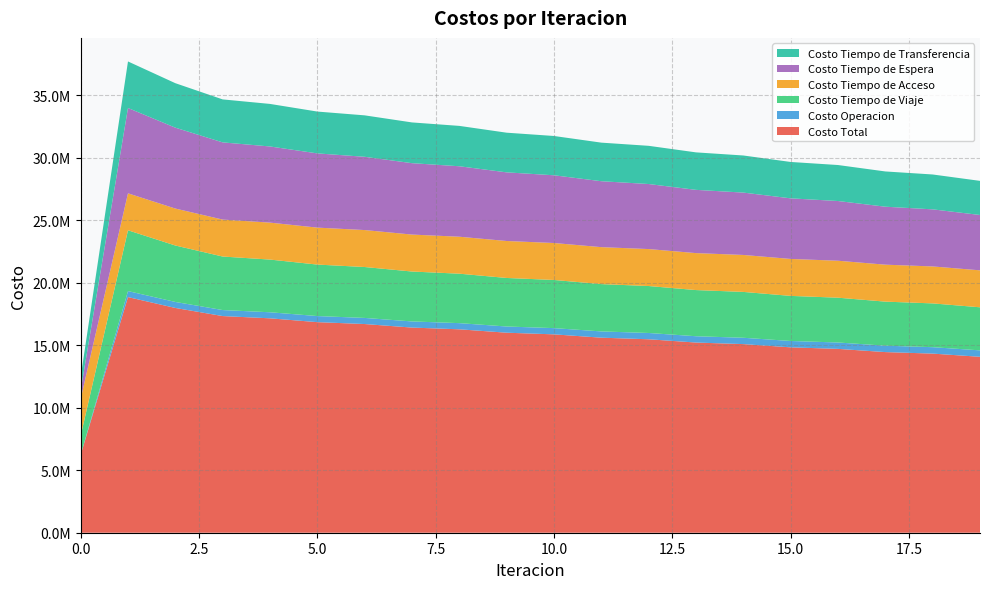

Reading left to right, extract all data points from this chart.

Costo Total: 0=6225272.3	1=18850281.7	2=17981226.1	3=17332323.9	4=17151778.0	5=16845903.2	6=16694403.4	7=16411430.0	8=16272808.3	9=16000687.2	10=15869038.9	11=15603071.0	12=15475683.2	13=15213602.1	14=15089113.5	15=14829984.8	16=14707497.2	17=14450466.5	18=14329379.4	19=14073807.2
Costo Operacion: 0=0.0	1=480484.8	2=480308.4	3=481365.0	4=484361.0	5=486429.6	6=488857.3	7=491226.7	8=493711.5	9=496098.9	10=498466.8	11=500692.3	12=502877.4	13=504907.3	14=506887.8	15=508704.3	16=510467.6	17=512060.5	18=513599.2	19=514962.3
Costo Tiempo de Viaje: 0=1518241.3	1=4864187.4	2=4515854.5	3=4281326.6	4=4215055.2	5=4119234.5	6=4073033.5	7=3992716.3	8=3955930.0	9=3883717.0	10=3852404.1	11=3785180.2	12=3757422.2	13=3693548.1	14=3668360.1	15=3607209.7	16=3583898.8	17=3524782.9	18=3502868.9	19=3445240.8
Costo Tiempo de Acceso: 0=2956561.7	1=2956561.7	2=2956561.7	3=2956561.7	4=2956561.7	5=2956561.7	6=2956561.7	7=2956561.7	8=2956561.7	9=2956561.7	10=2956561.7	11=2956561.7	12=2956561.7	13=2956561.7	14=2956561.7	15=2956561.7	16=2956561.7	17=2956561.7	18=2956561.7	19=2956561.7
Costo Tiempo de Espera: 0=682620.0	1=6826200.1	2=6469994.0	3=6175144.1	4=6091937.8	5=5937614.9	6=5860574.0	7=5711752.0	8=5637310.6	9=5491344.1	10=5418415.1	11=5274370.1	12=5202484.4	13=5059916.8	14=4988830.9	15=4847492.8	16=4777066.1	17=4636806.5	18=4566952.8	19=4427677.1
Costo Tiempo de Transferencia: 0=1067849.3	1=3722847.7	2=3558507.5	3=3437926.6	4=3403862.3	5=3346062.5	6=3315377.0	7=3259173.4	8=3229294.5	9=3172965.6	10=3143191.3	11=3086266.8	12=3056337.5	13=2998668.3	14=2968473.0	15=2910016.5	16=2879503.1	17=2820255.0	18=2789396.8	19=2729365.4